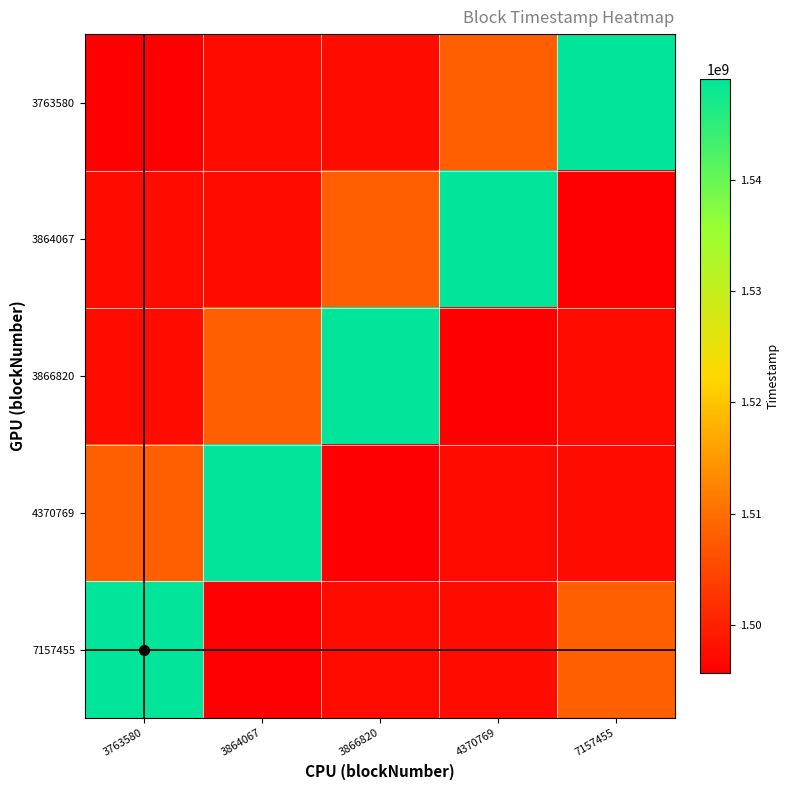

Reading left to right, list all the values displayed in this chart.

3763580: 3763580=1495689637	3864067=1497322549	3866820=1497368097	4370769=1508149285	7157455=1549002617
3864067: 3763580=1497322549	3864067=1497368097	3866820=1508149285	4370769=1549002617	7157455=1495689637
3866820: 3763580=1497368097	3864067=1508149285	3866820=1549002617	4370769=1495689637	7157455=1497322549
4370769: 3763580=1508149285	3864067=1549002617	3866820=1495689637	4370769=1497322549	7157455=1497368097
7157455: 3763580=1549002617	3864067=1495689637	3866820=1497322549	4370769=1497368097	7157455=1508149285